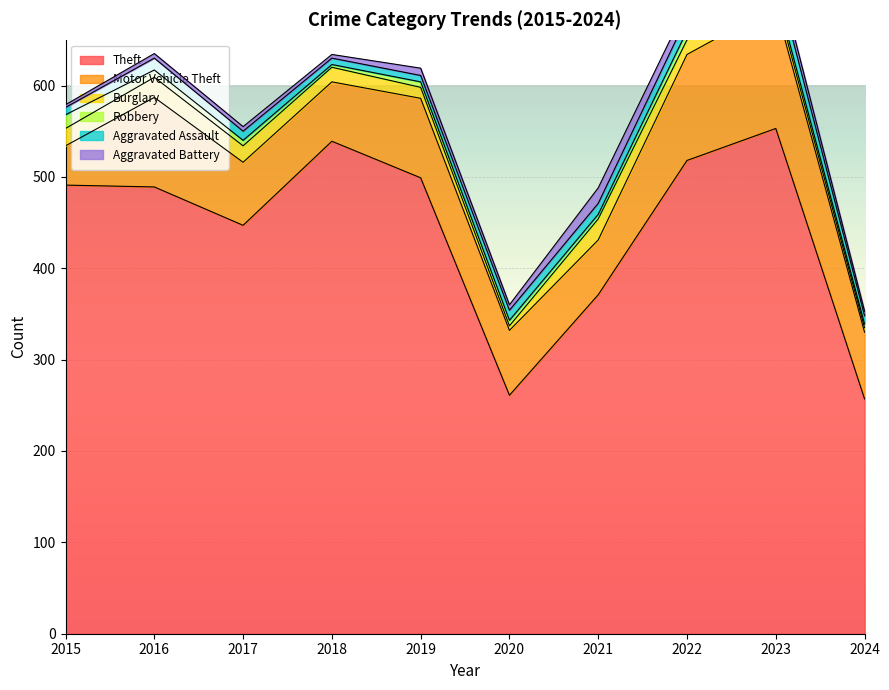

What value does the Burglary series have at 2020?

5